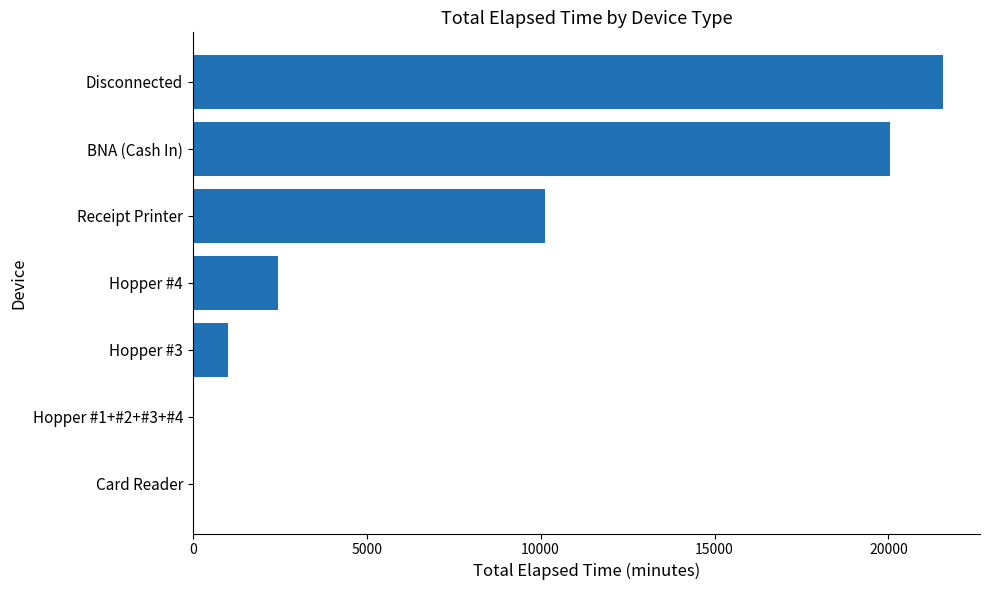

At which category does the chart reach its peak across all series?

Disconnected